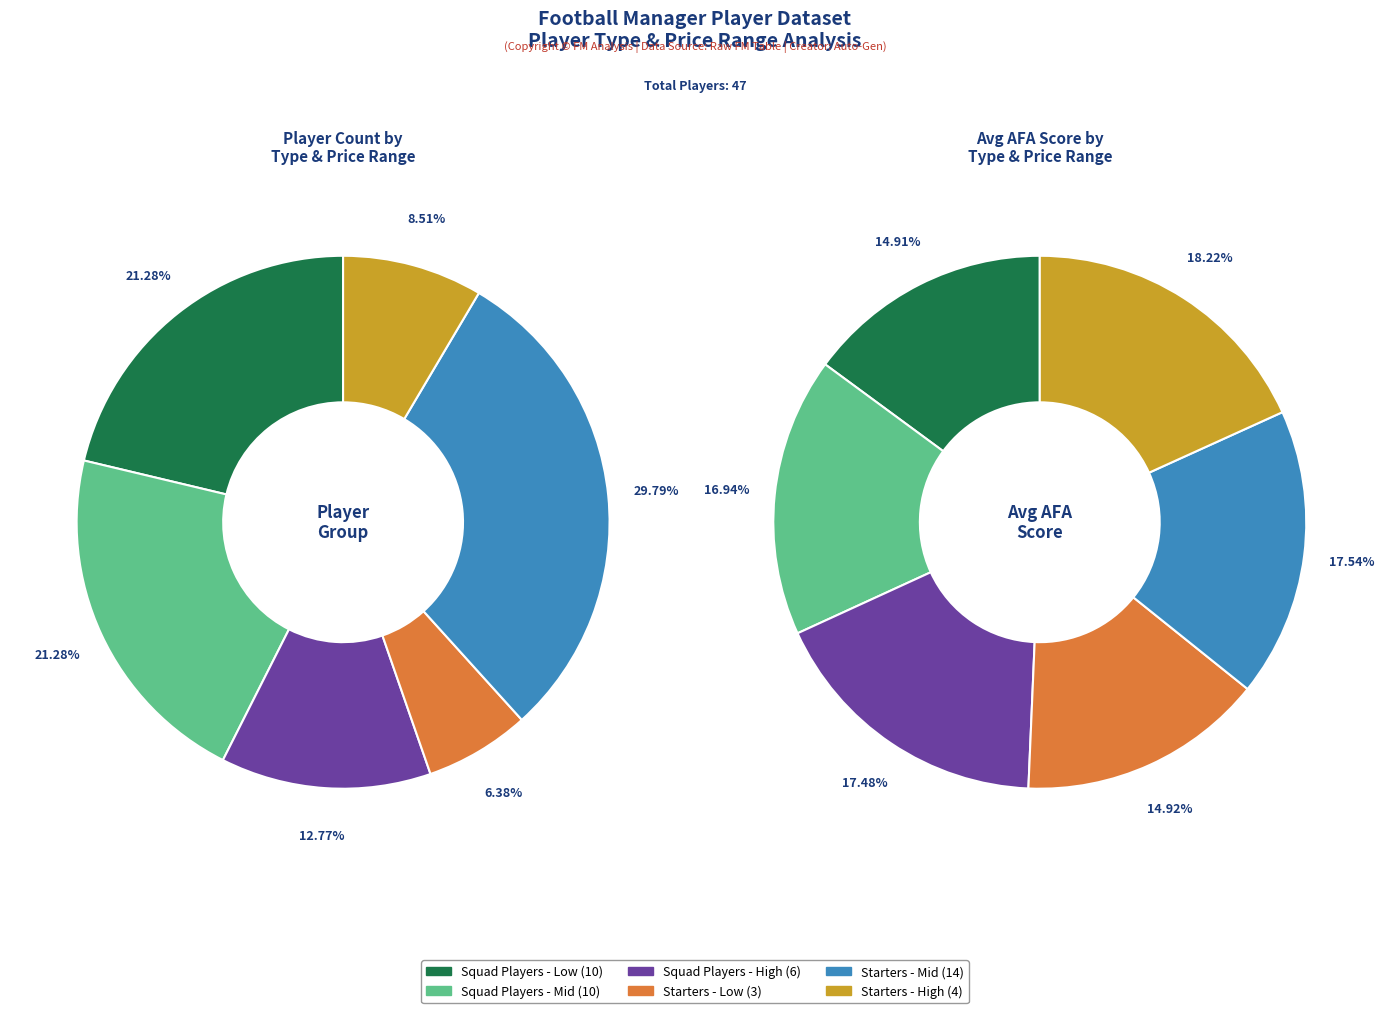

Rank the categories by value from highest to lowest.

starters_mid, squad_players_low, squad_players_mid, squad_players_high, starters_high, starters_low